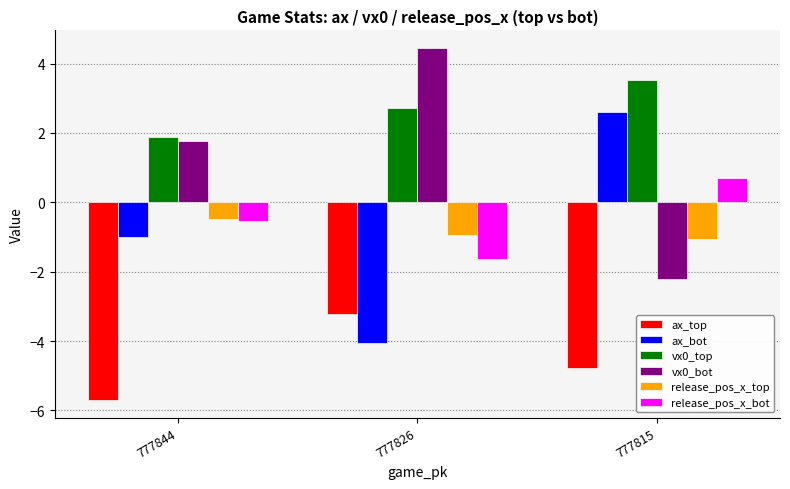

The ax_bot series shows -0.6 at 777844. True or false?

False